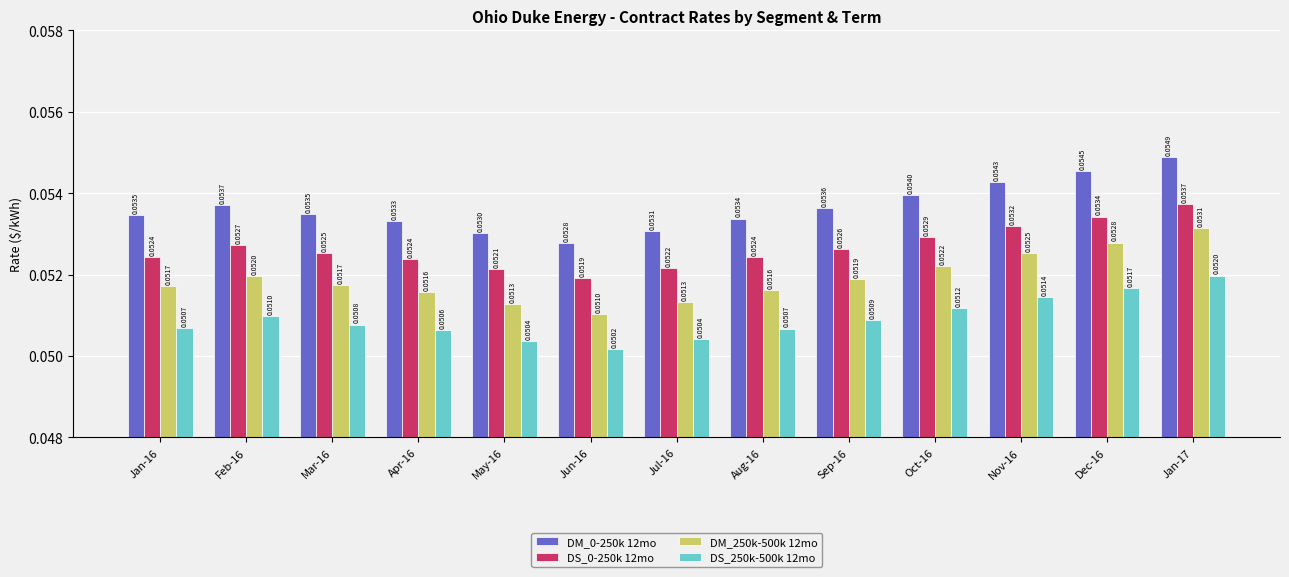

What is the sum of all DM_0-250k 12mo values?

0.7